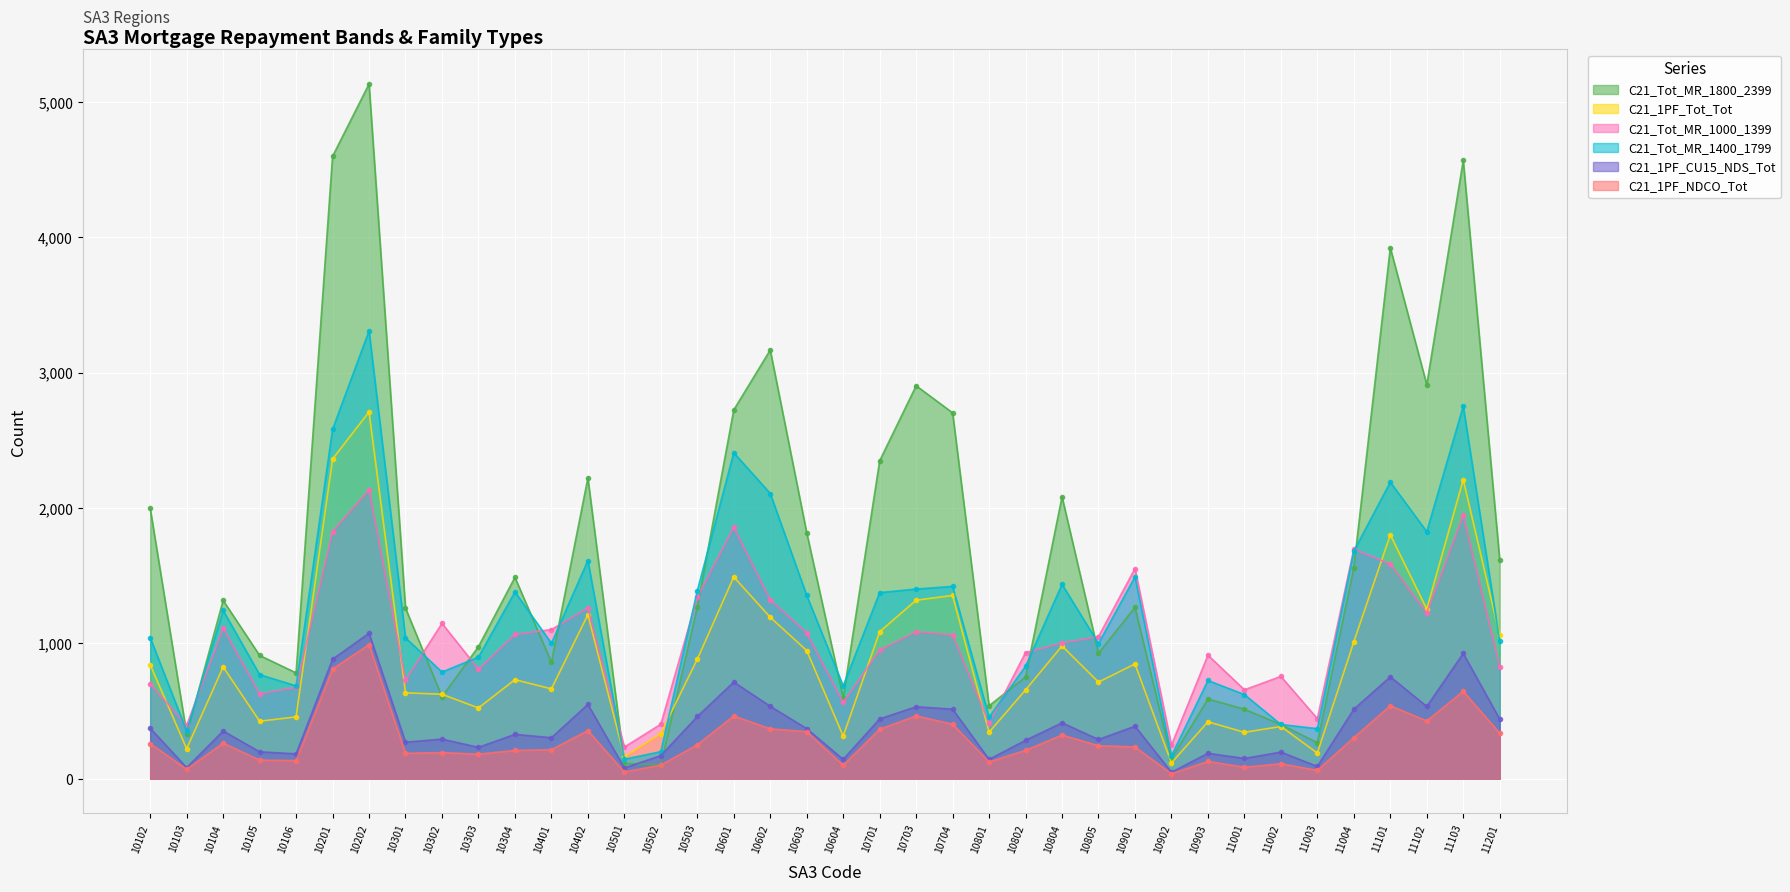

In C21_1PF_Tot_Tot, how many points are lower than both neighbors (excluding endpoints)?

12